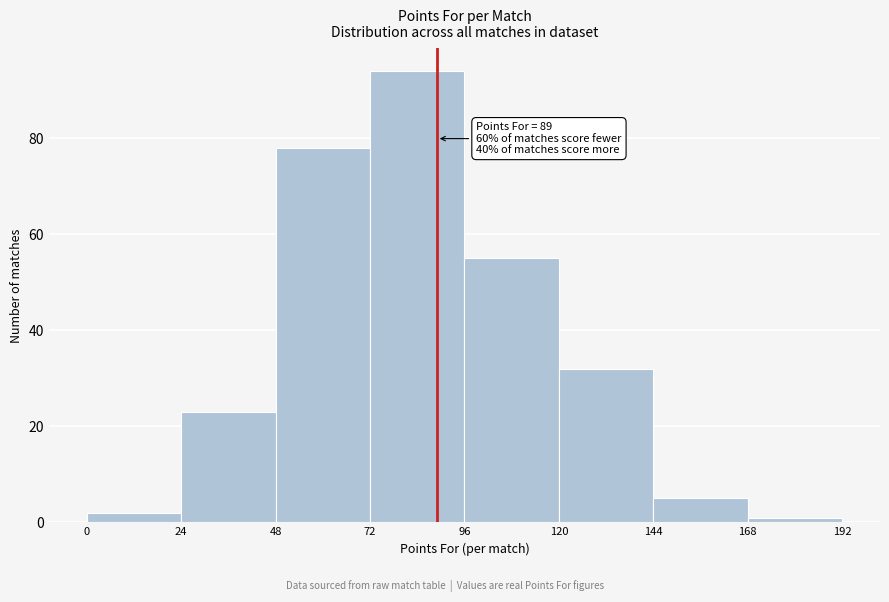

Which range on the x-axis has the tallest bar?

72 to 96